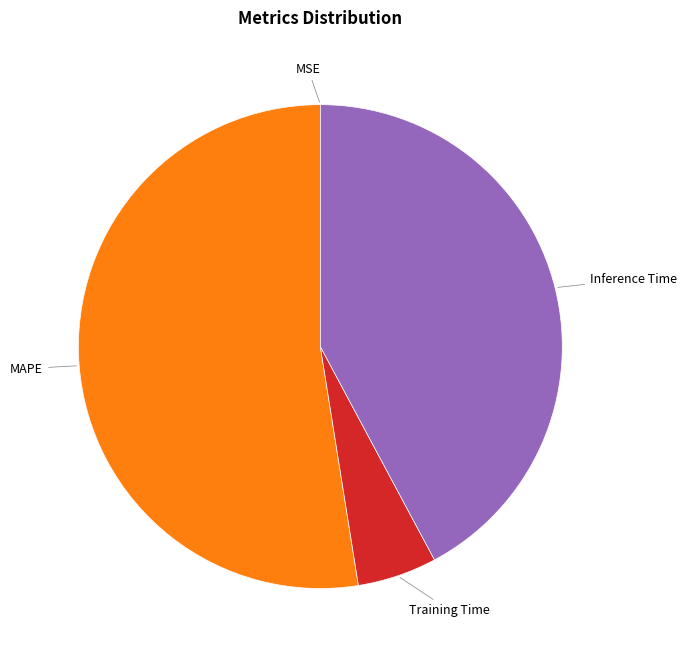

Is there any slice that represents more than half of the pie?

Yes